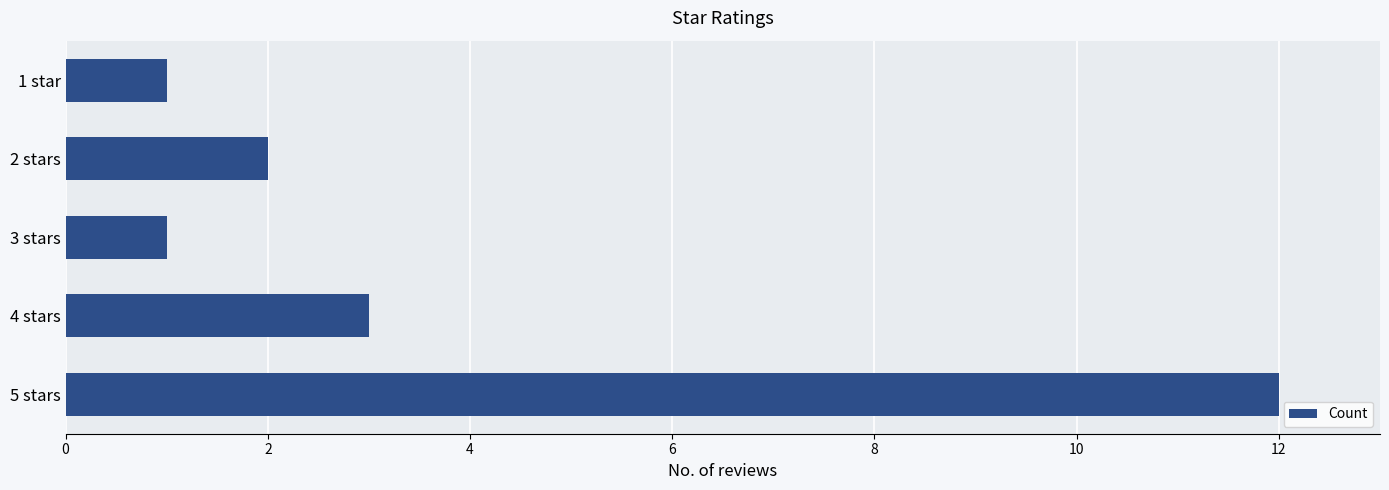

How many bars are there in total?

5